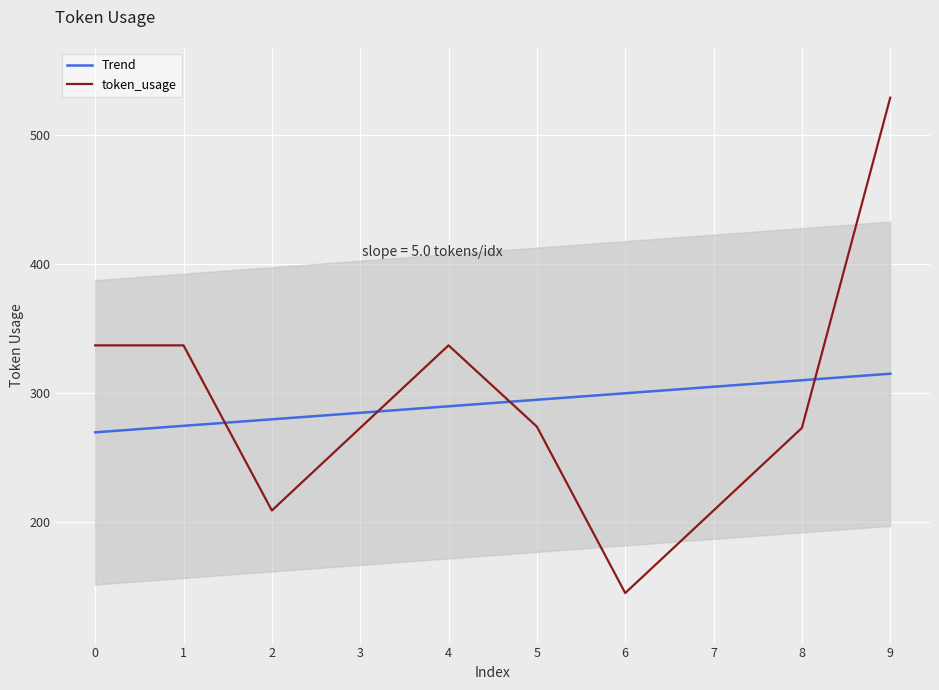

Rank the series by their average value, from highest to lowest.

token_usage, Trend